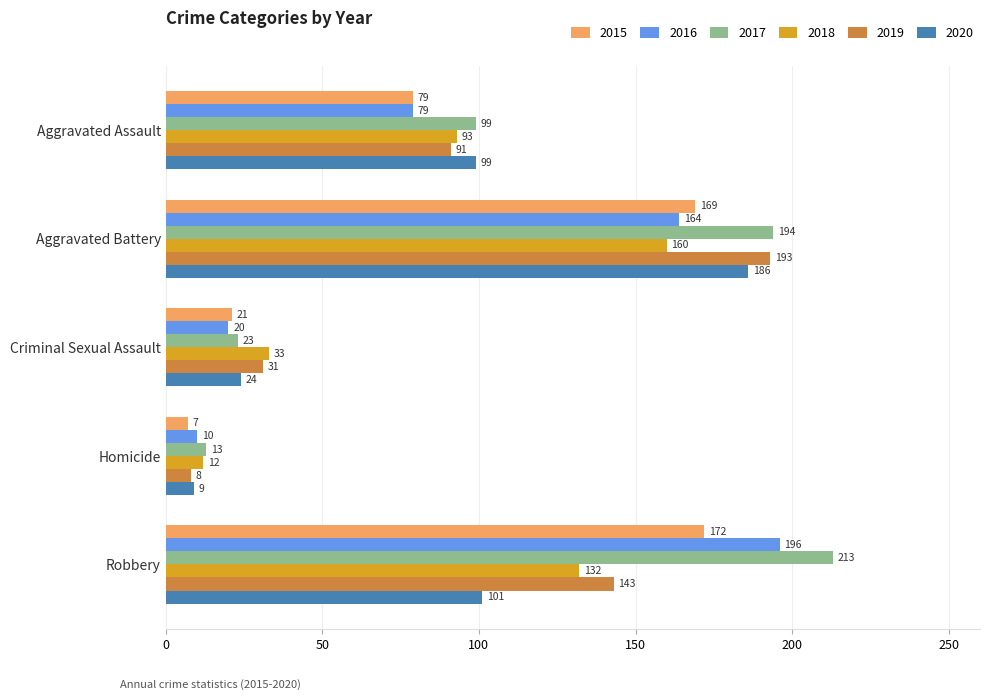

Rank the series by their maximum value, from highest to lowest.

2017, 2016, 2019, 2020, 2015, 2018